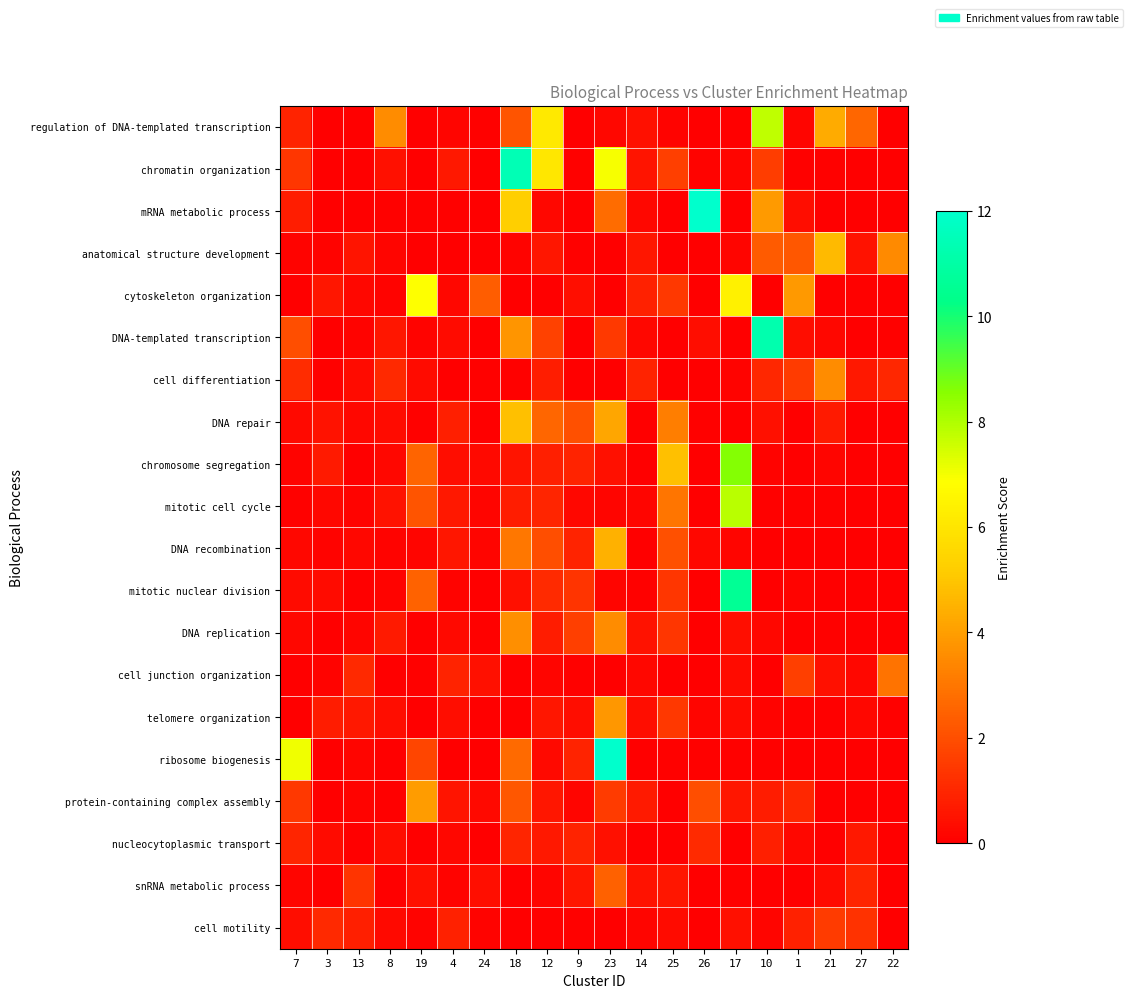

At which category is the sum across all series the highest?

23